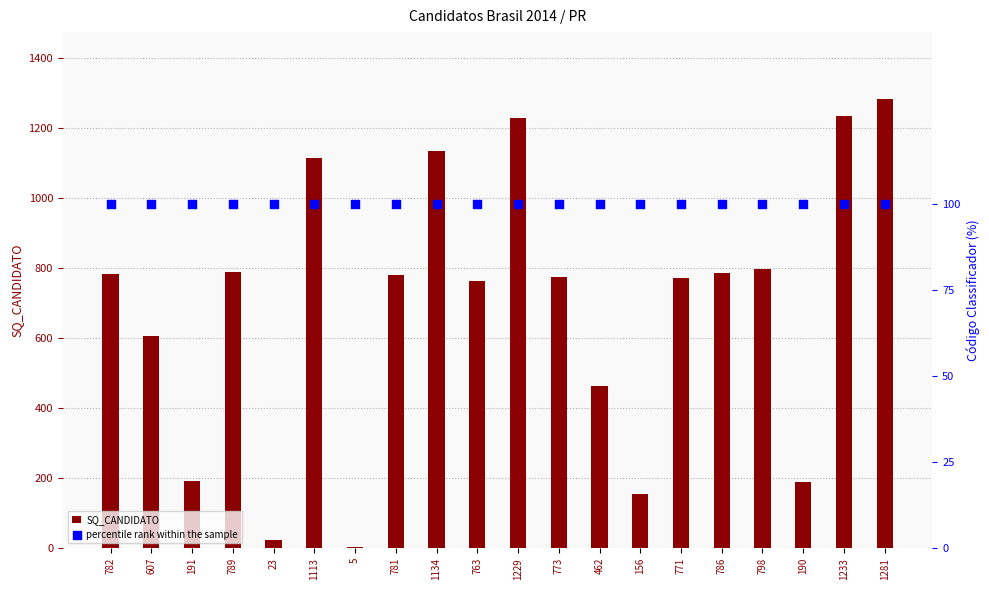

What are all the series names shown in the legend?

SQ_CANDIDATO, percentile rank within the sample